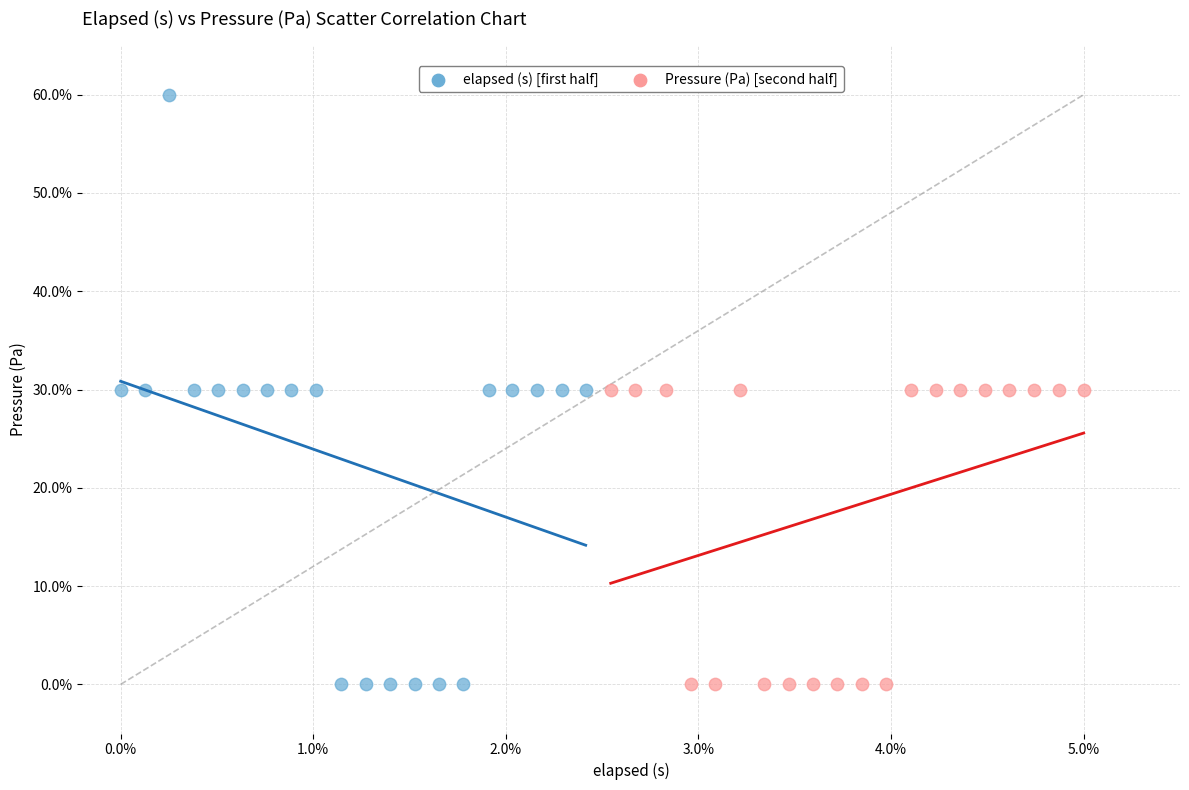

Which series has the largest Y range (max minus min)?

elapsed (s) [first half]